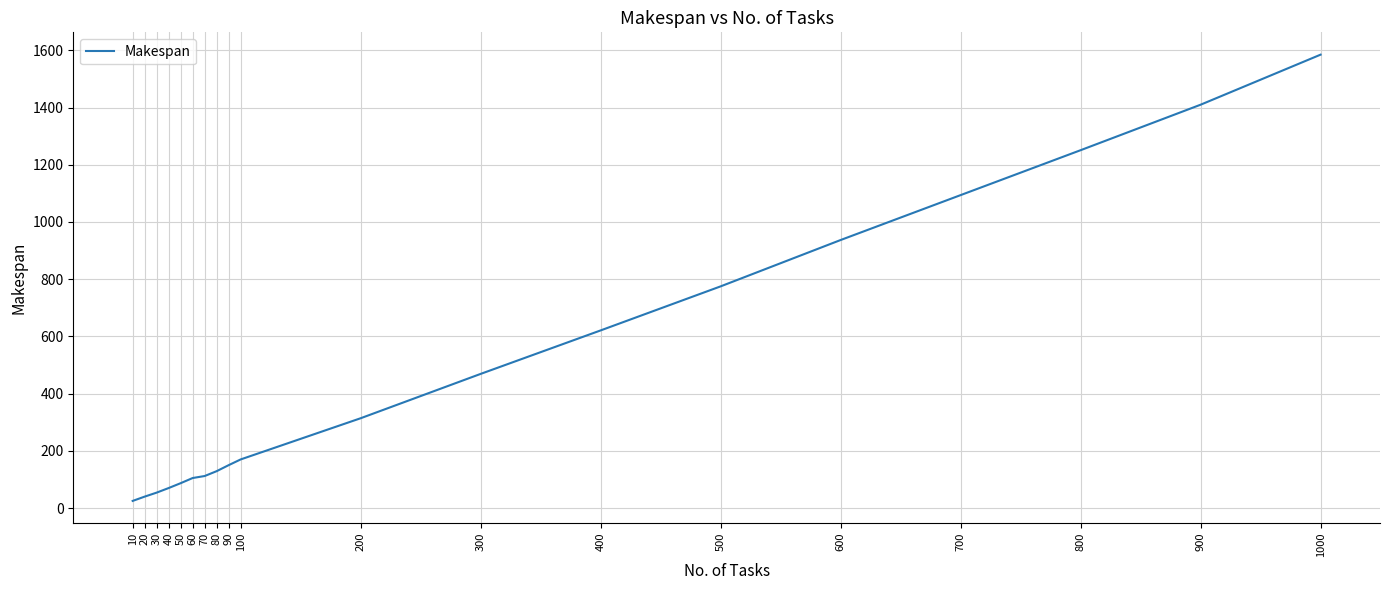

The value at 600 is 937. True or false?

True